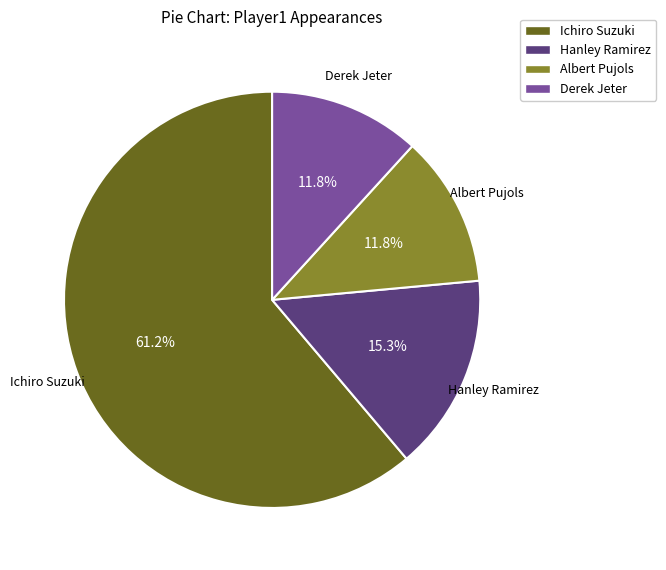

To the nearest percent, what percentage of the pie is Ichiro Suzuki?

61%